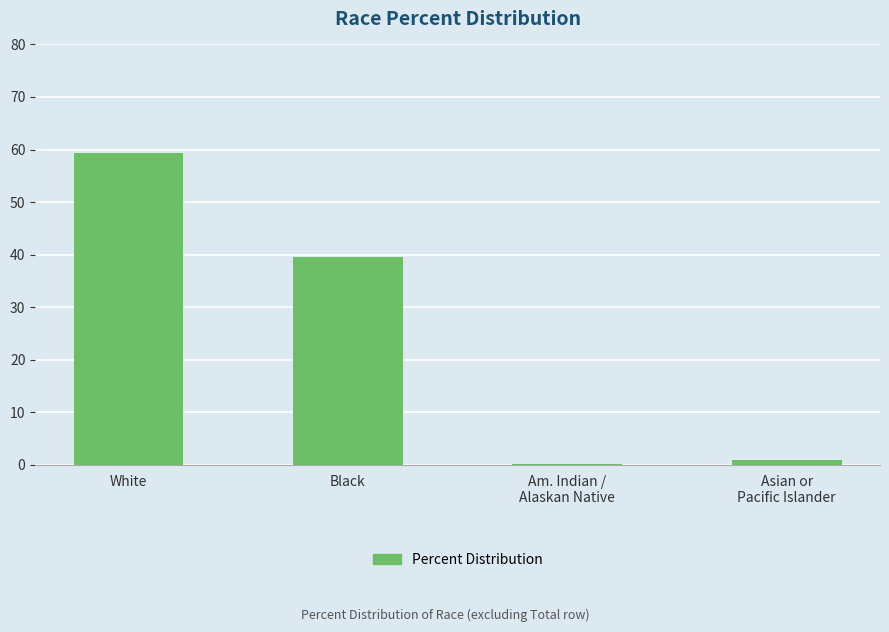

What is the difference between the values at White and Asian or
Pacific Islander?

58.5